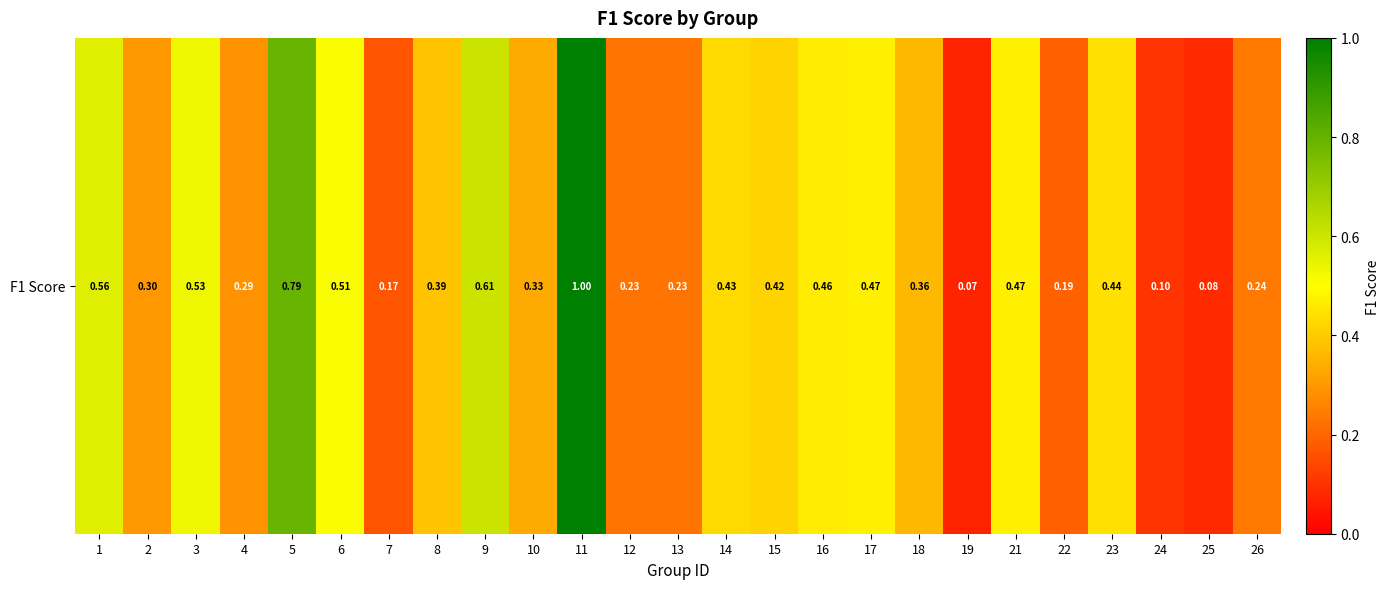

Is it true that the value at 19 is 0.1?

True